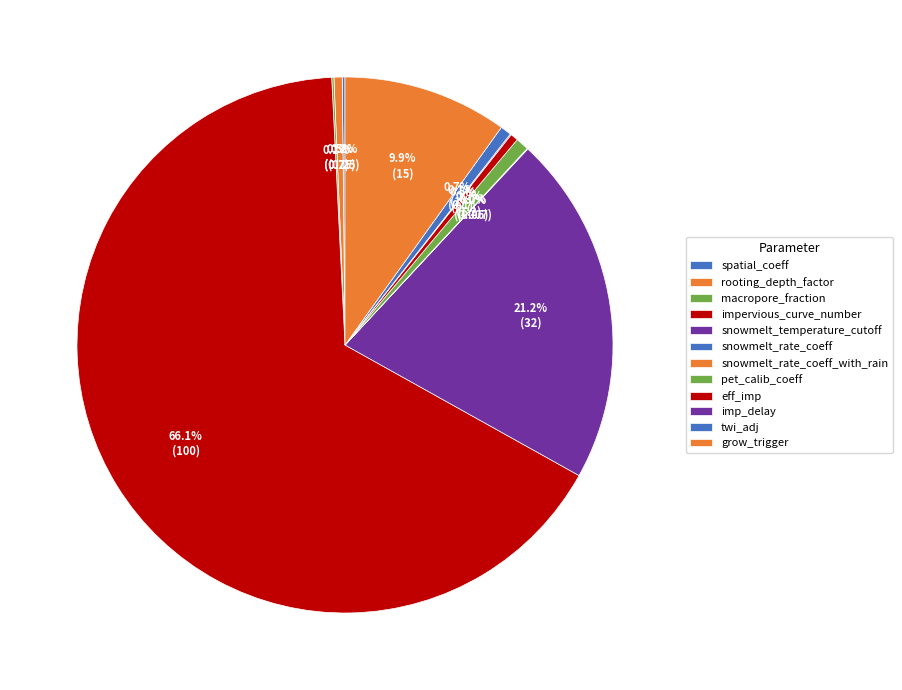

Which slice is the largest?

impervious_curve_number